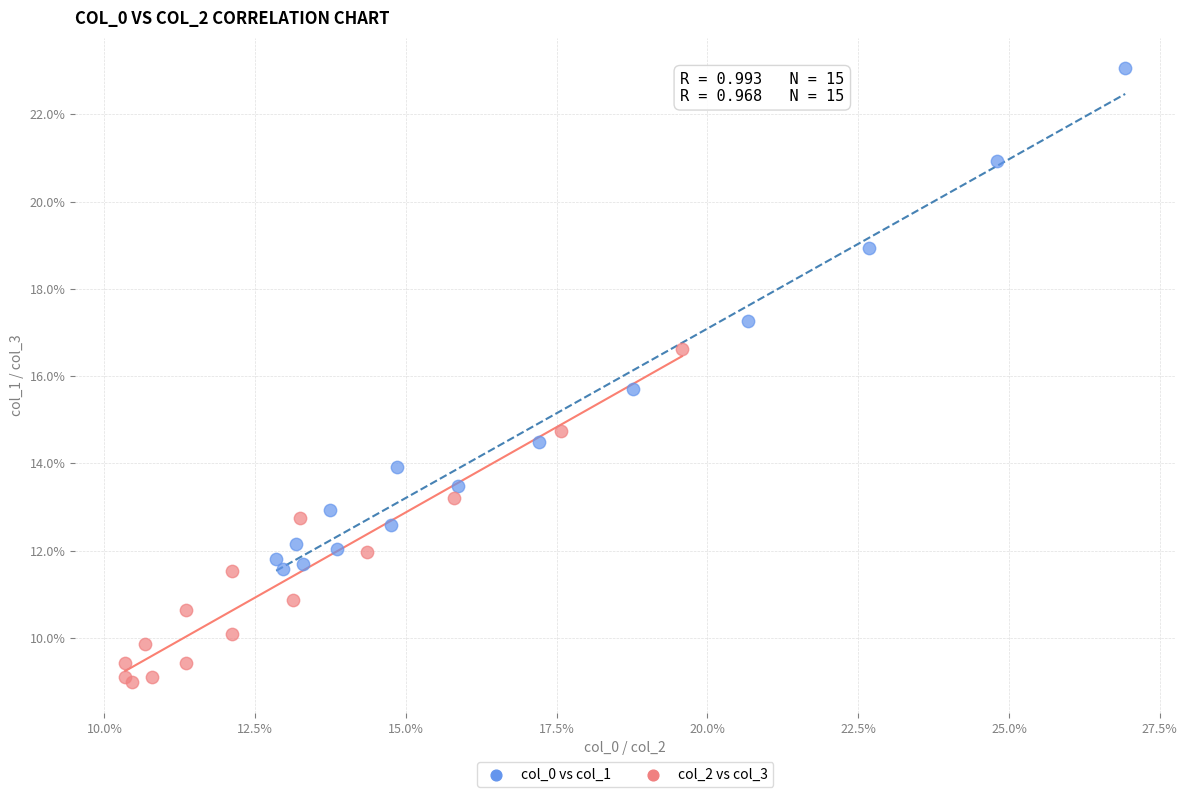

Which series contains the highest Y value?

col_0 vs col_1